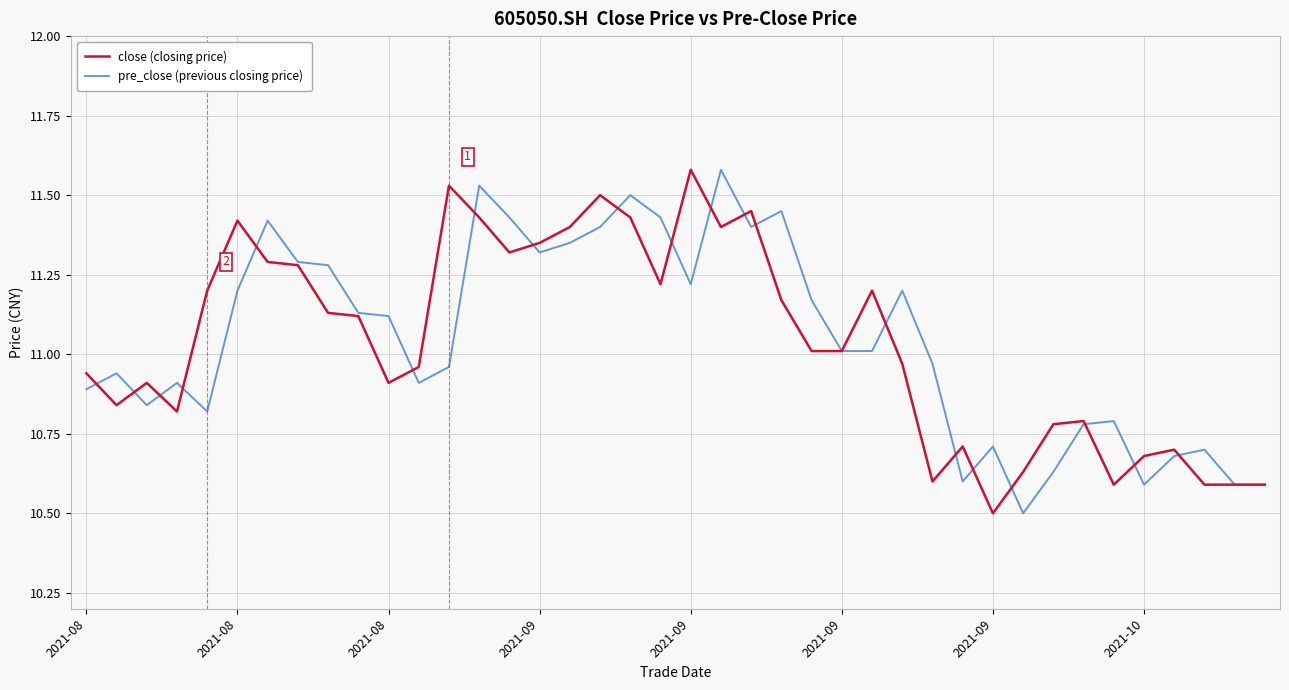

What is the minimum value for pre_close (previous closing price)?

10.5